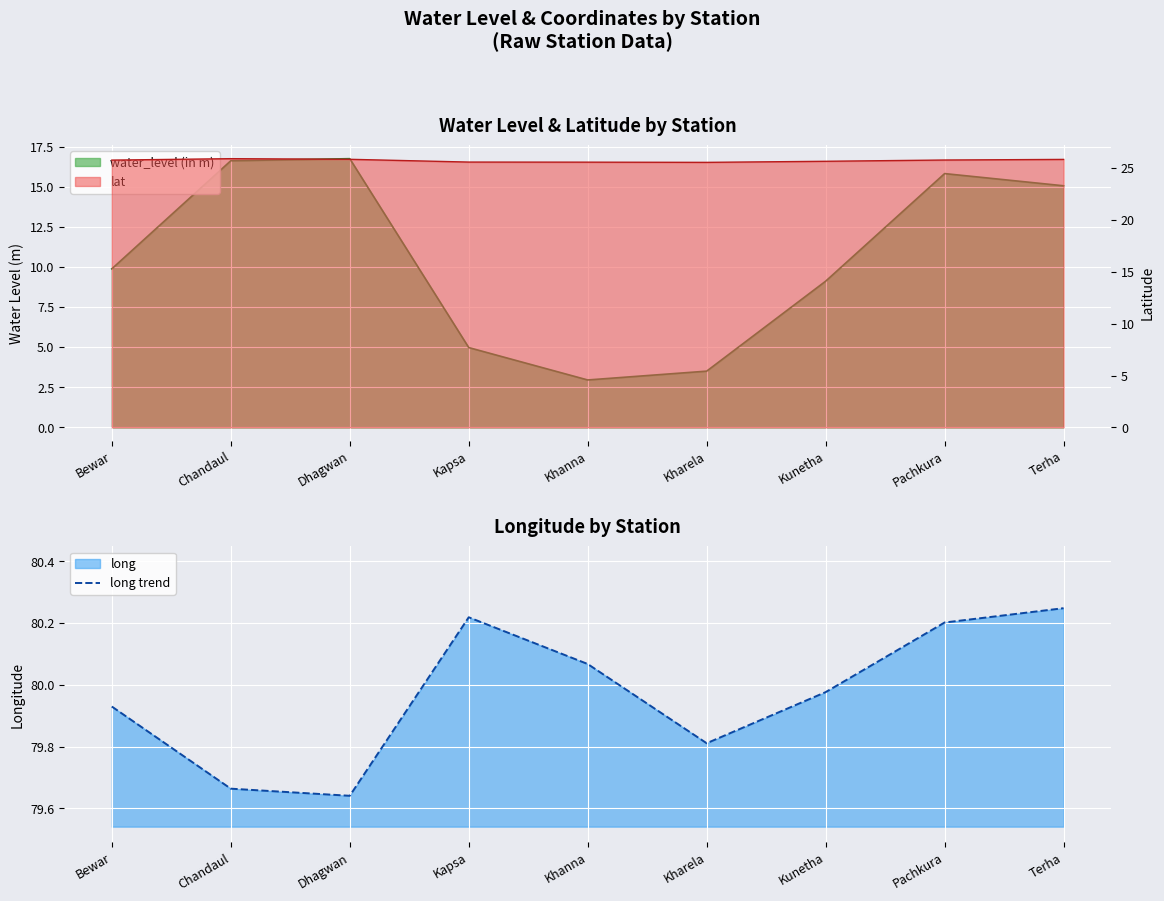

The value at Bewar is 111.6. True or false?

False